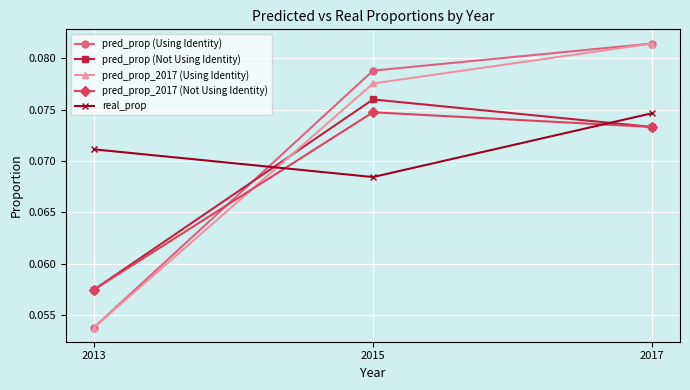

Is it true that pred_prop_2017 (Not Using Identity) equals 0.0 at 2017?

False